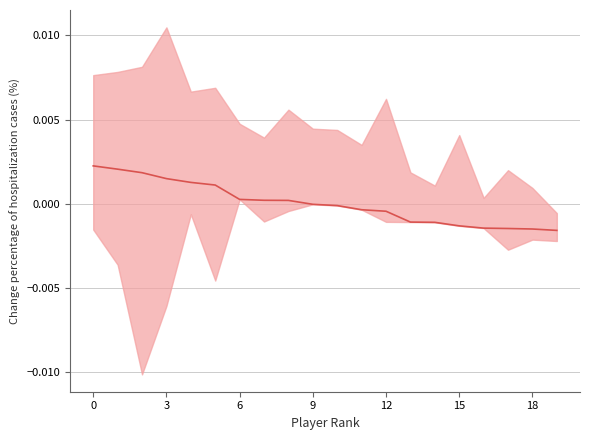

How many positive values are there?

9